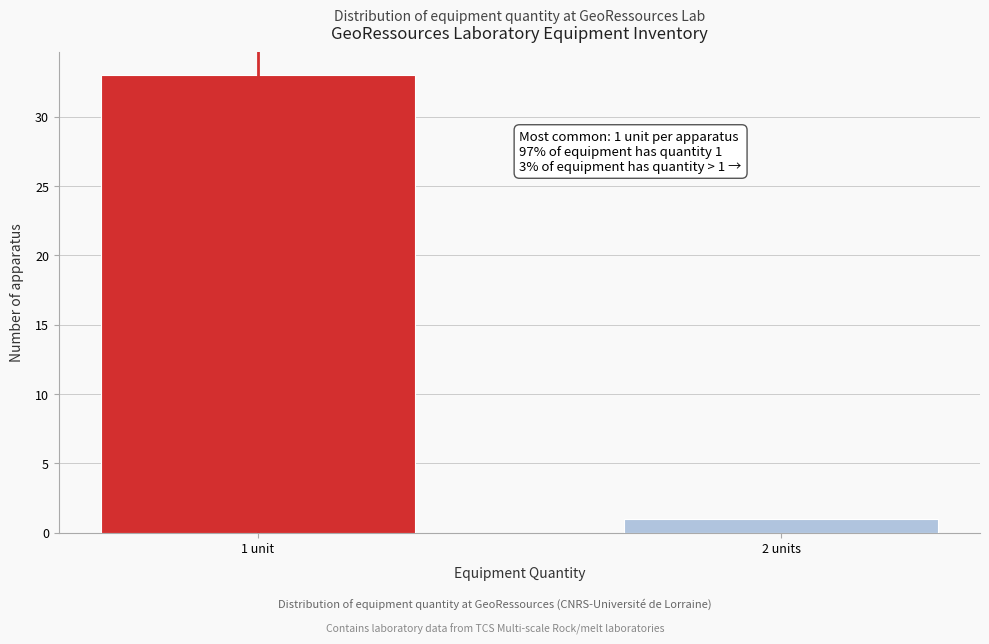

Reading left to right, extract all data points from this chart.

1 unit=33	2 units=1